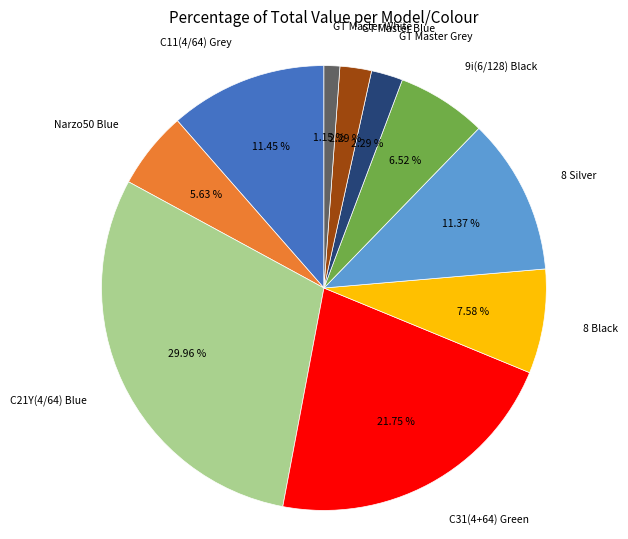

Does any single category account for the majority?

No